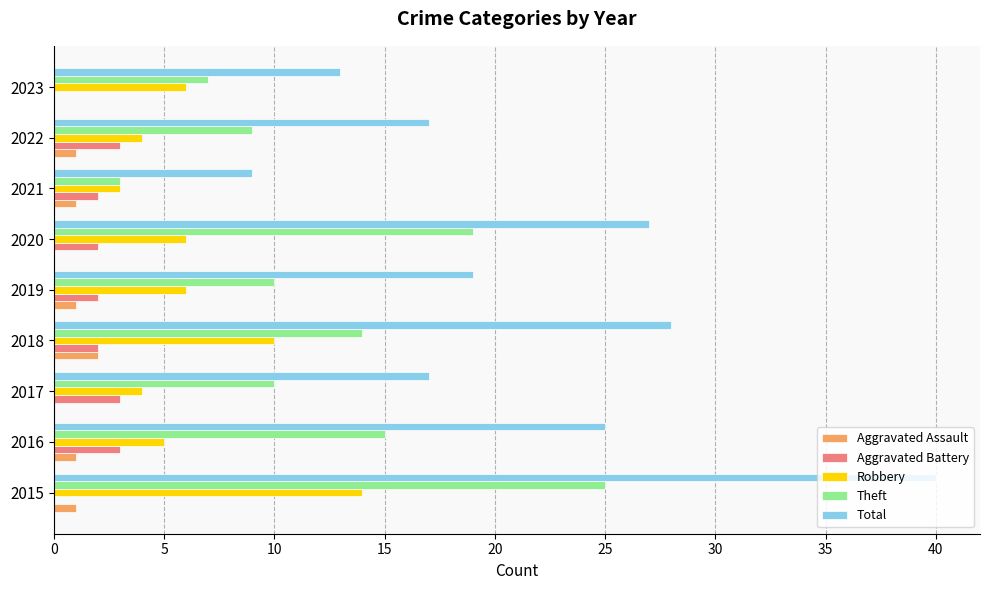

The value of Theft at 2020 is 19. True or false?

True